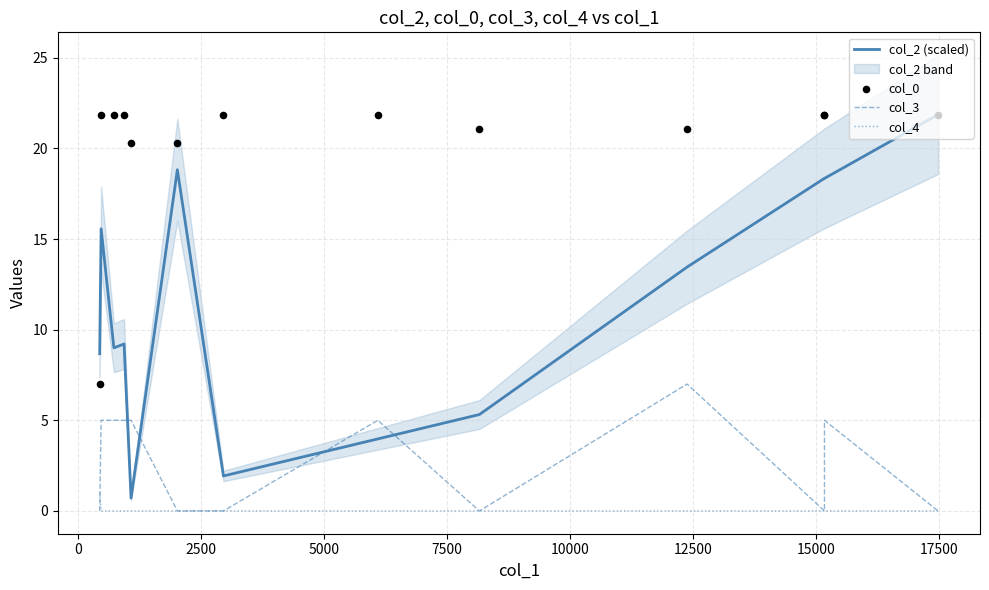

Which series contains the highest Y value?

col_2 (scaled)